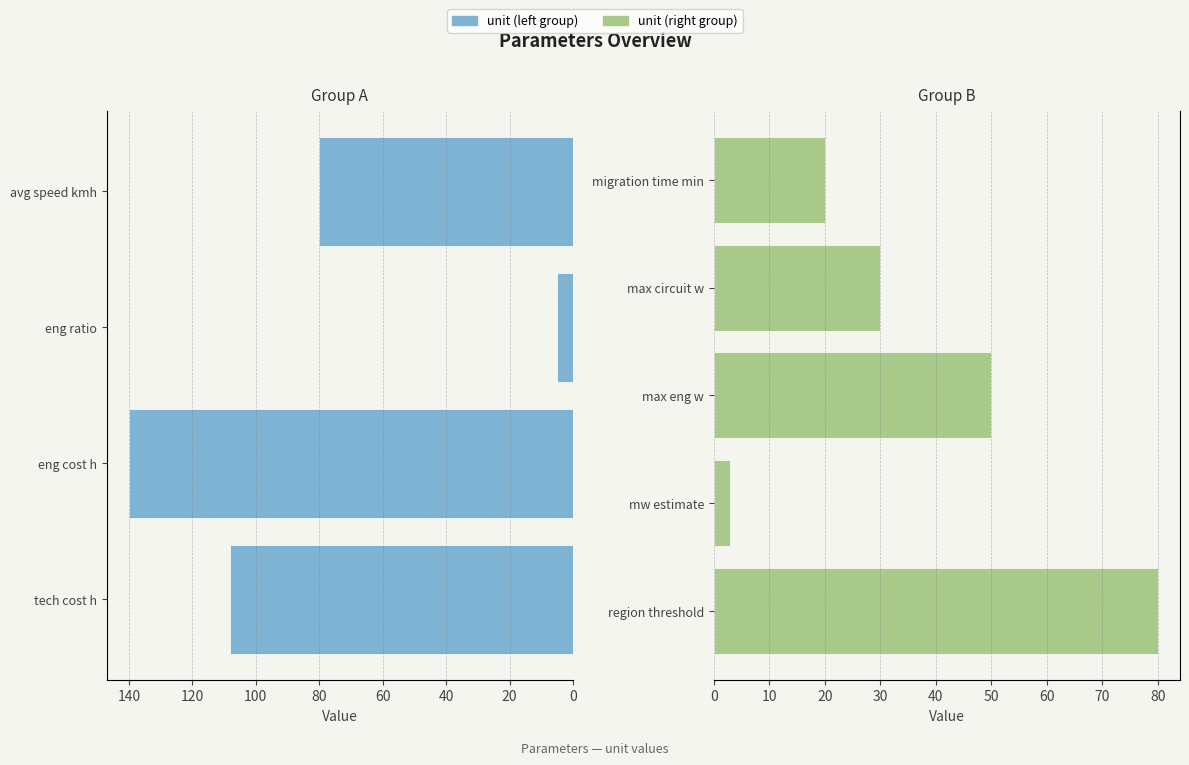

How many bars are there in total?

9